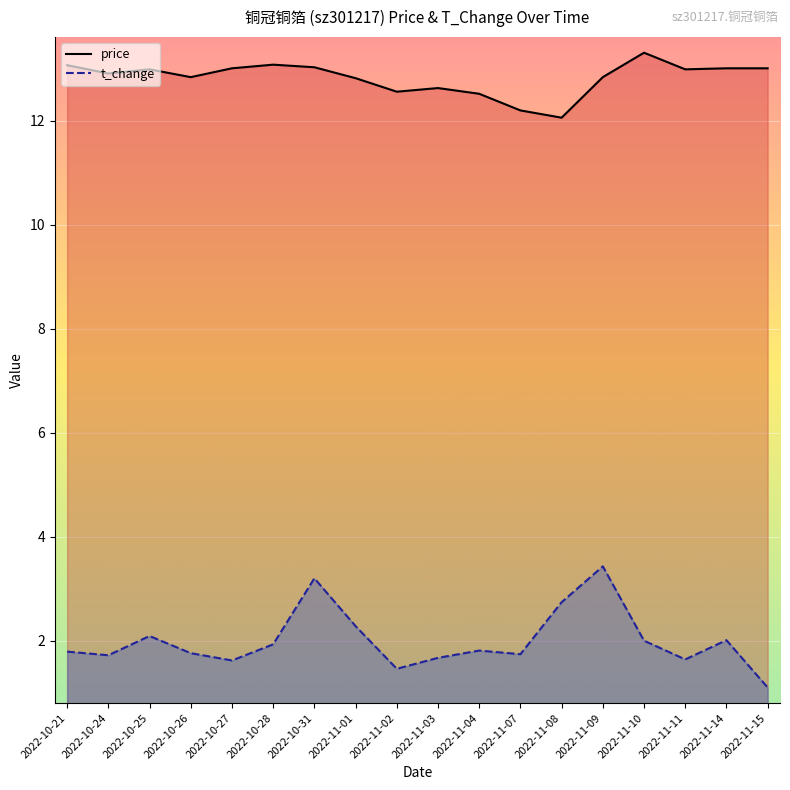

True or false: t_change and price cross at least once.

False